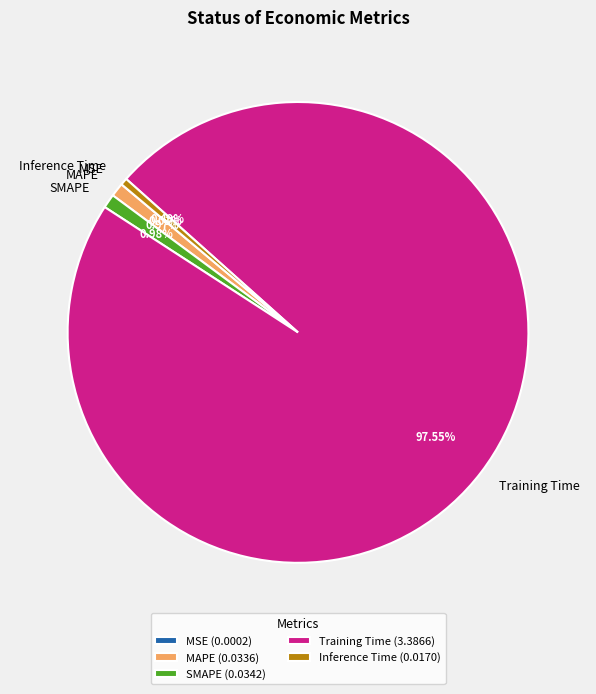

Combined, do SMAPE and Inference Time account for over 50%?

No